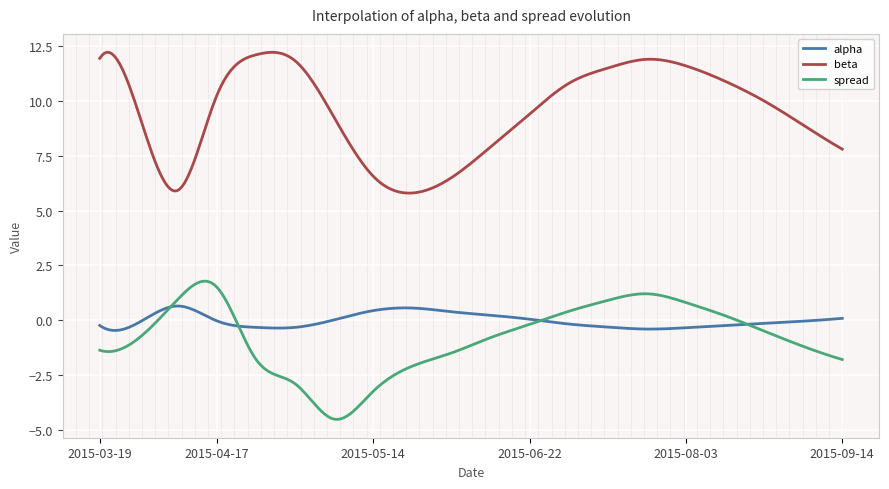

Which label corresponds to the largest value in the chart?

2015-04-24